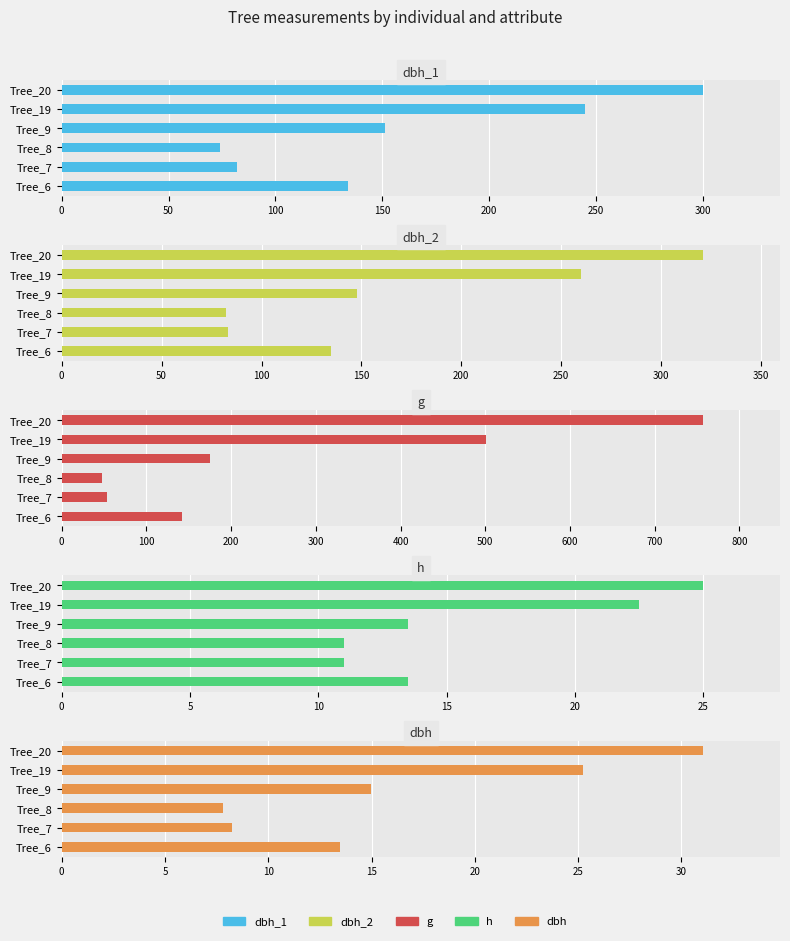

True or false: g has a value of 53.5 at Tree_7.

True